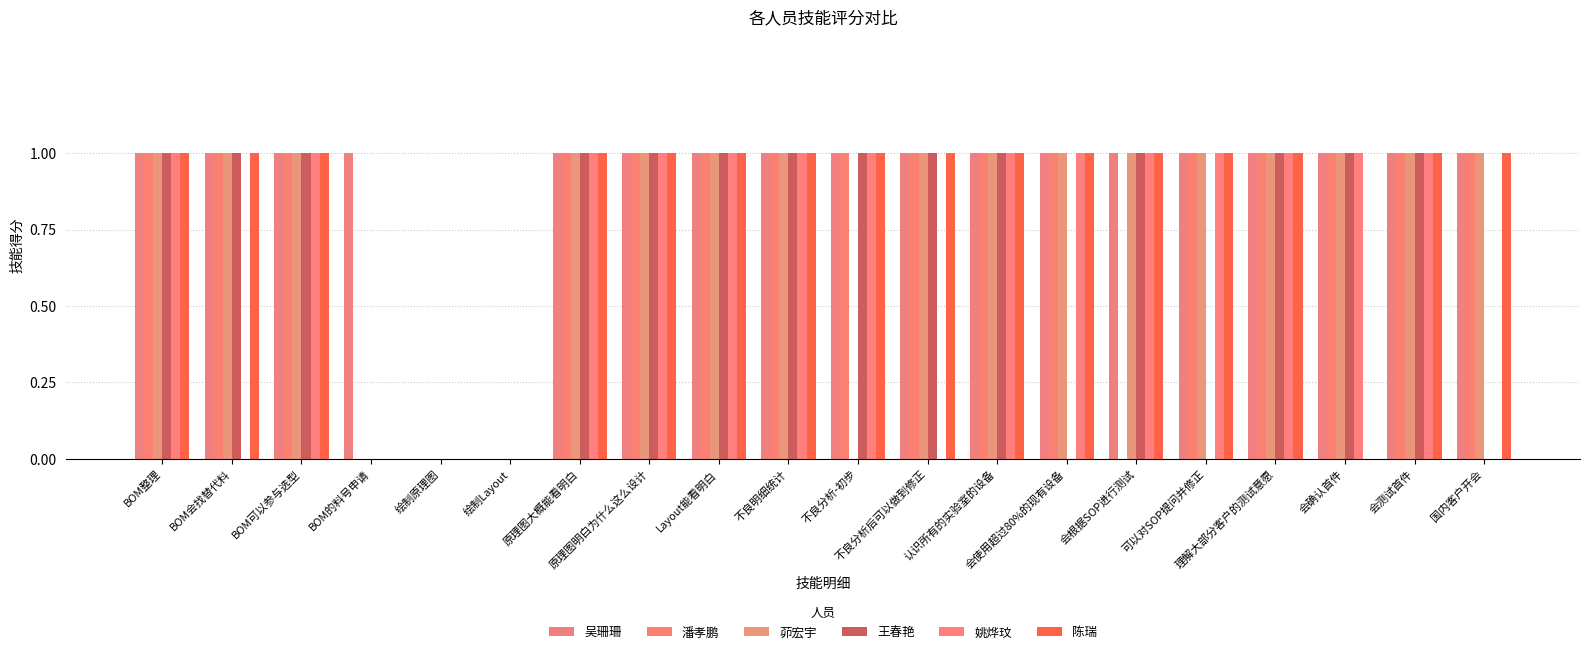

Count the 陈瑞 values in the range 1 to 2.

16